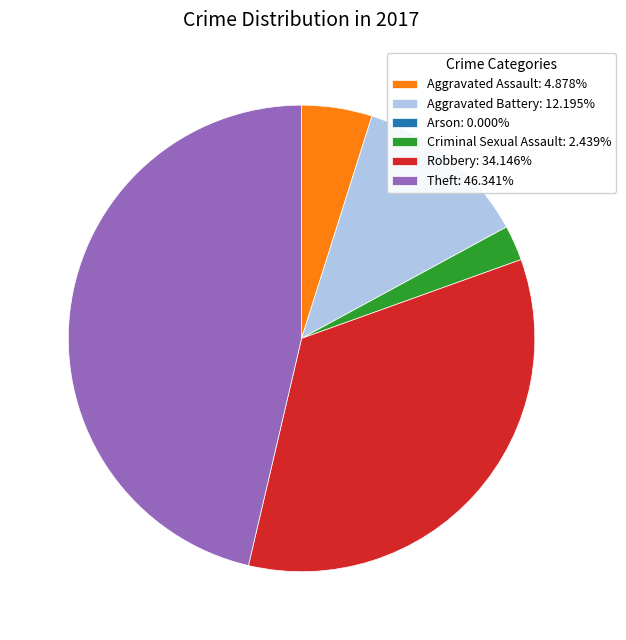

Is the sum of Theft: 46.341% and Criminal Sexual Assault: 2.439% greater than half?

No